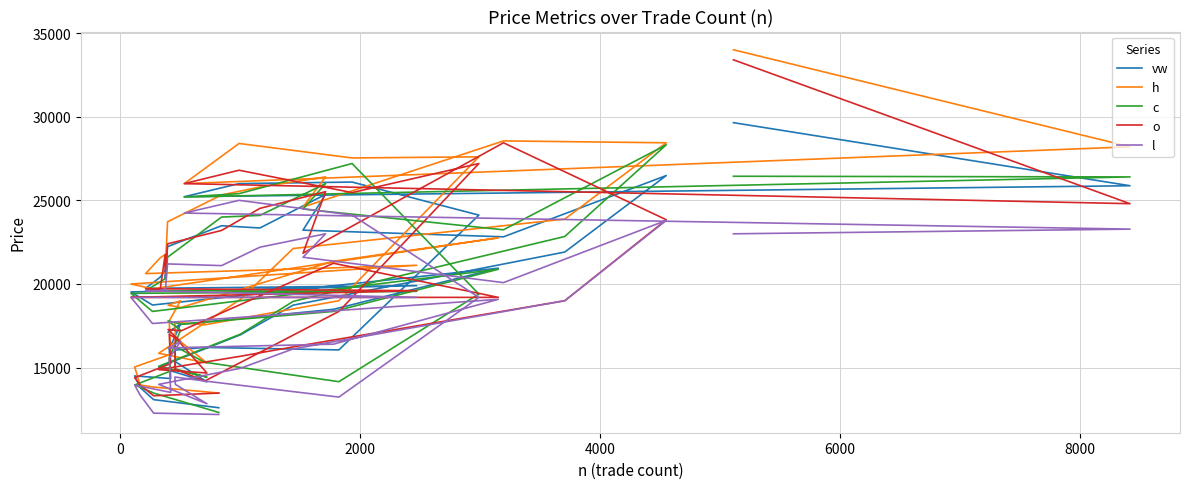

What is the sum of all o values?

796942.8